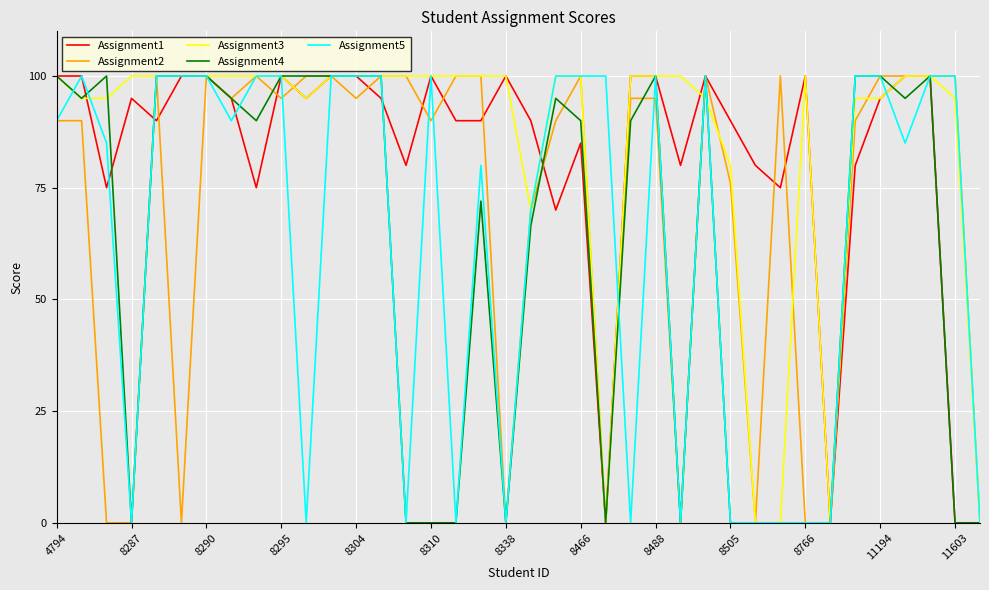

What is the maximum value for Assignment3?

100.0